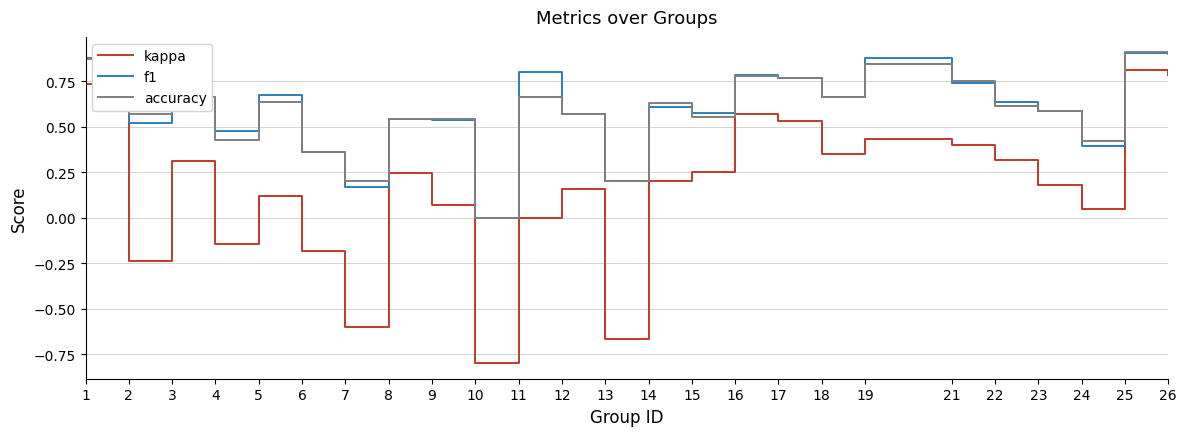

At which category does kappa reach its first local valley?

2